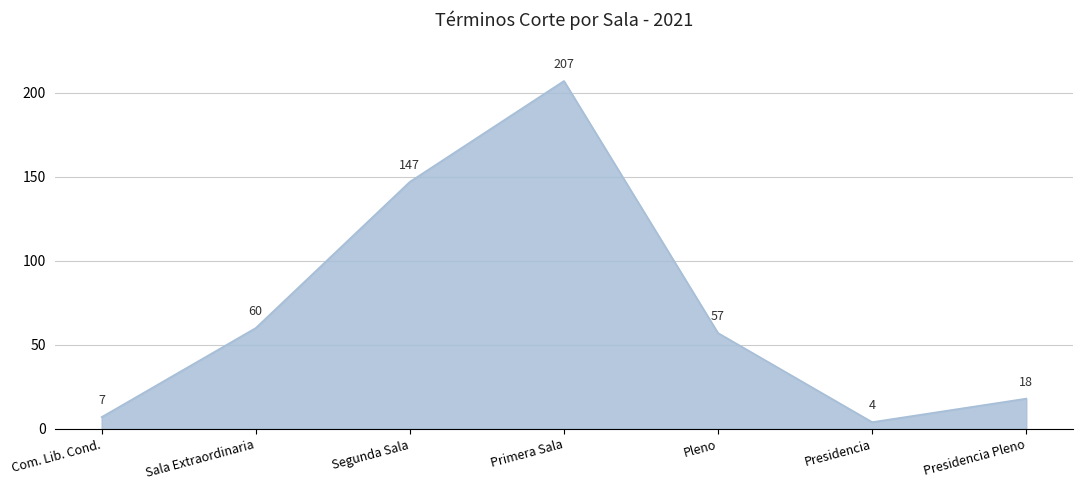

What is the sum of the values at Presidencia Pleno and Pleno?

75